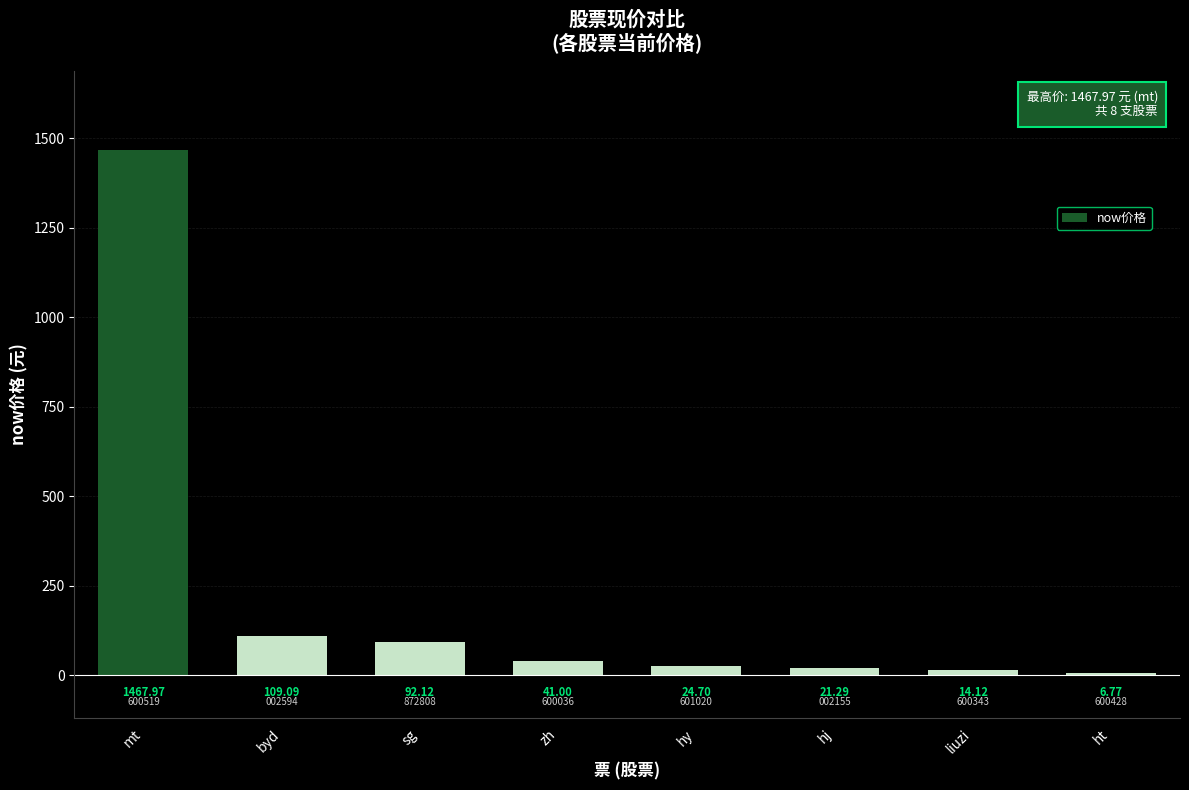

Which label corresponds to the largest value in the chart?

mt